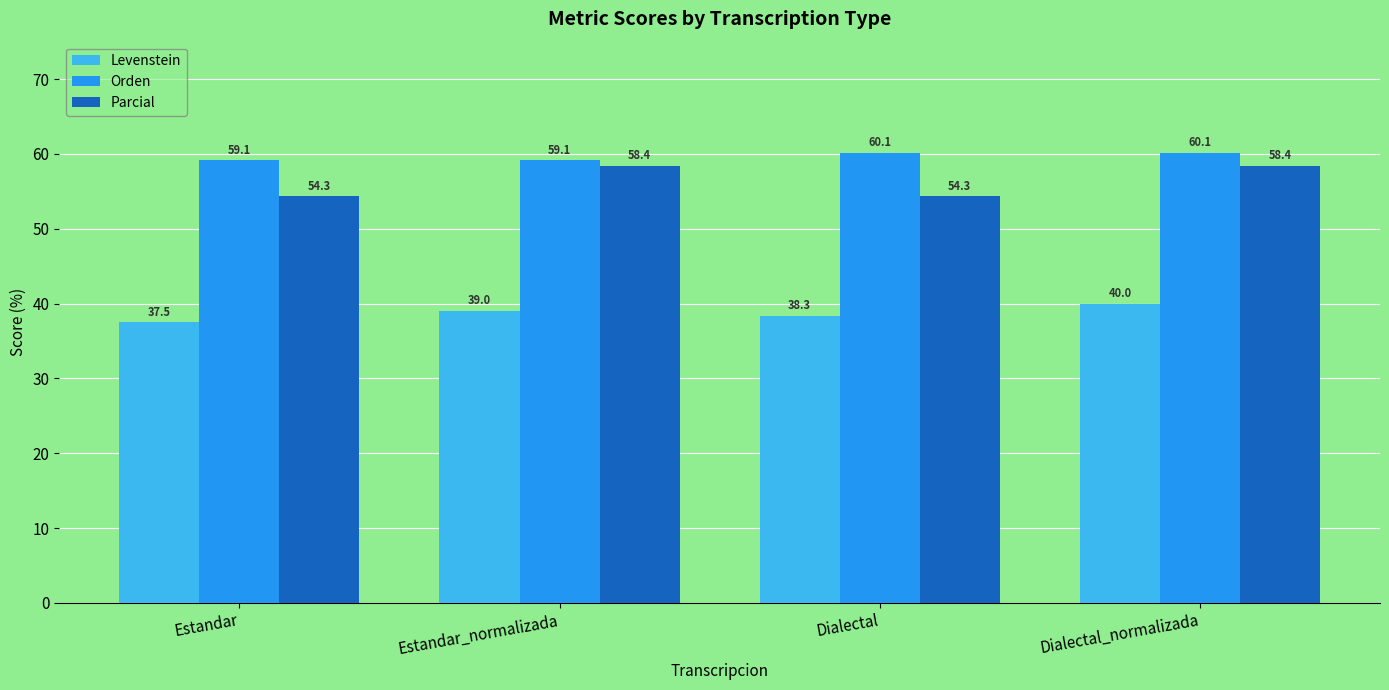

True or false: Parcial has a value of 54.3 at Estandar.

True